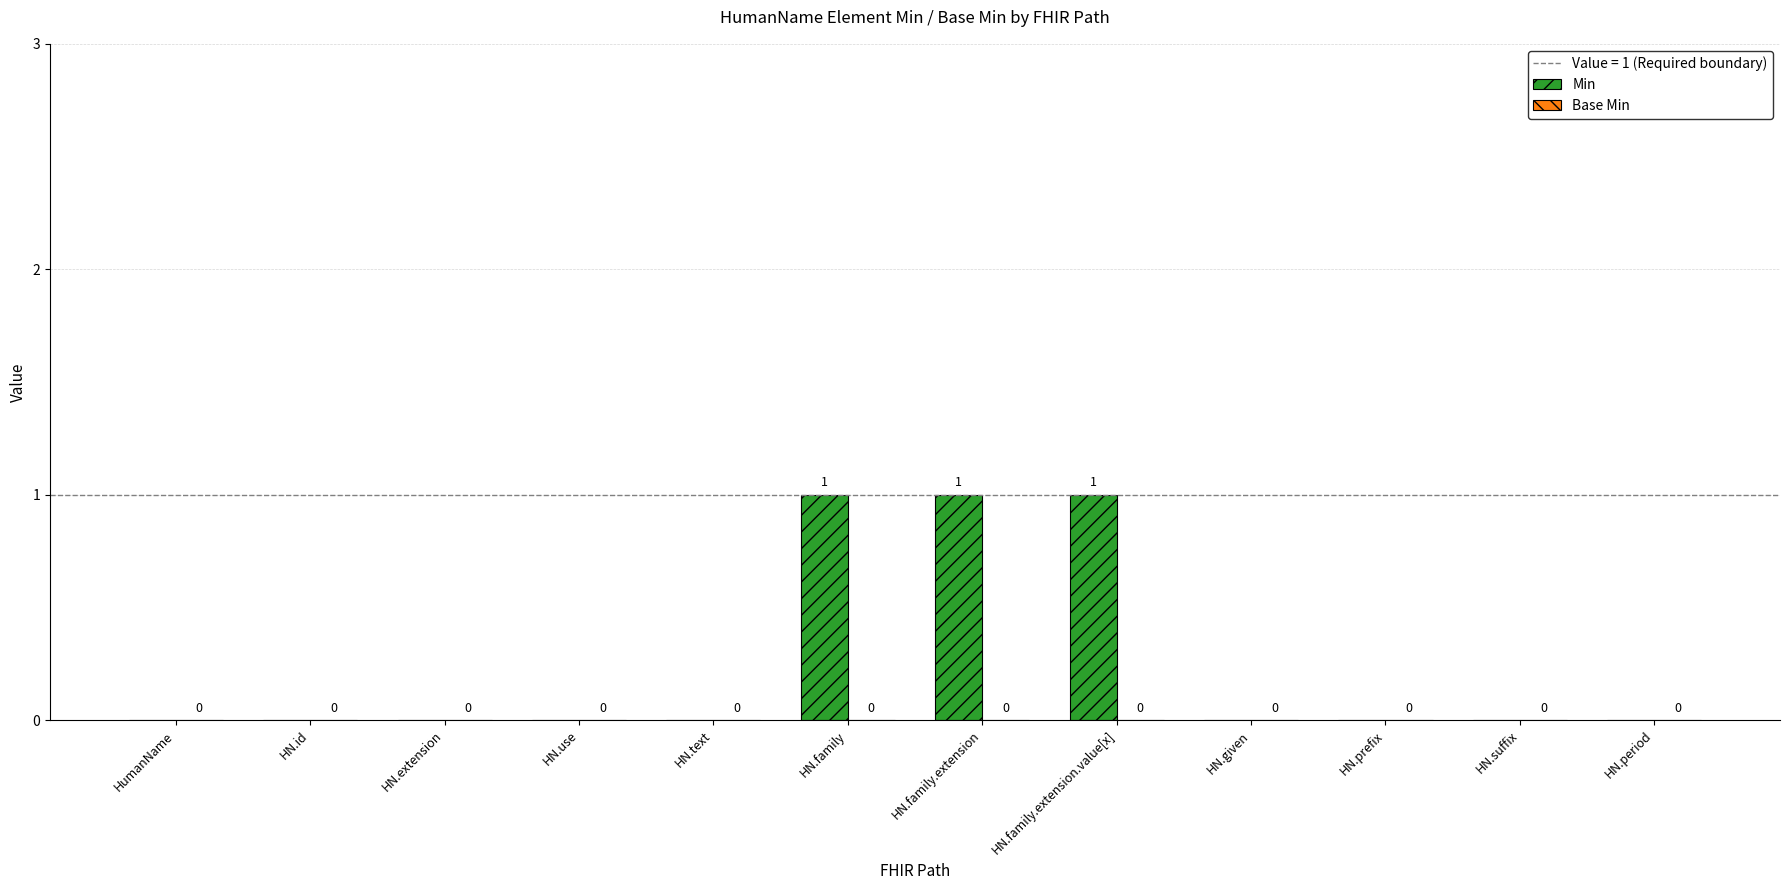

Between HN.family and HN.extension, which is larger?

HN.family